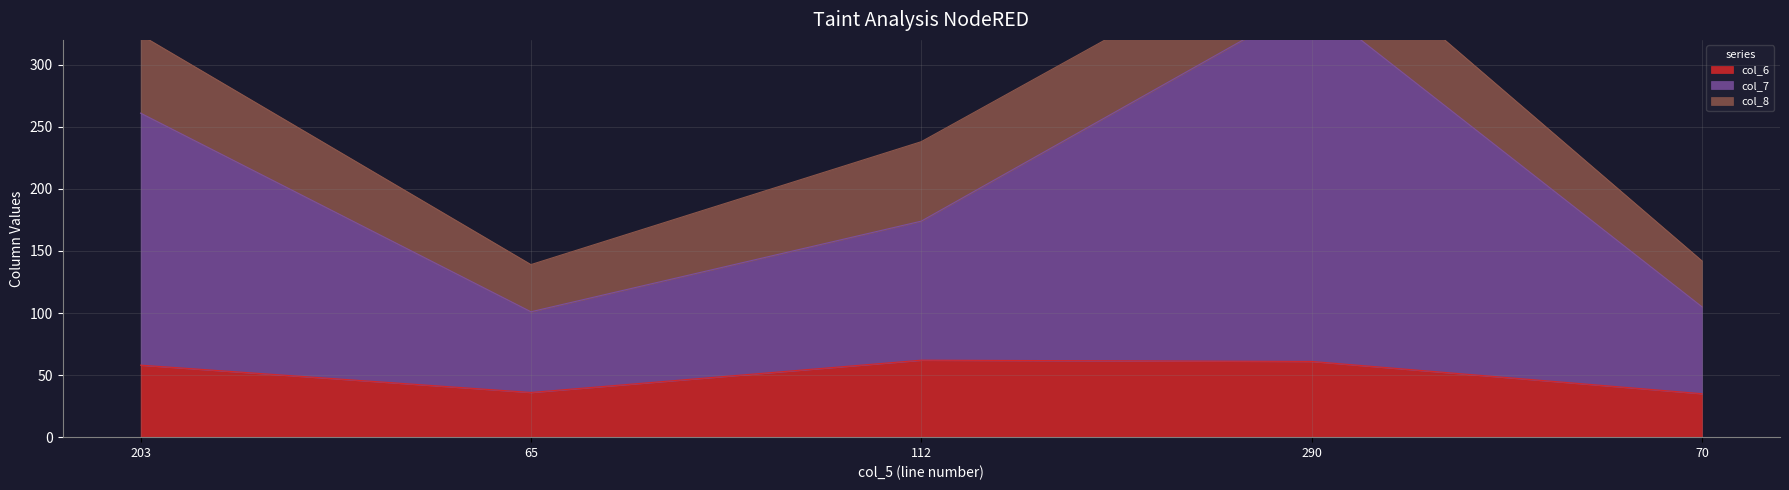

What is the minimum value for col_6?

35